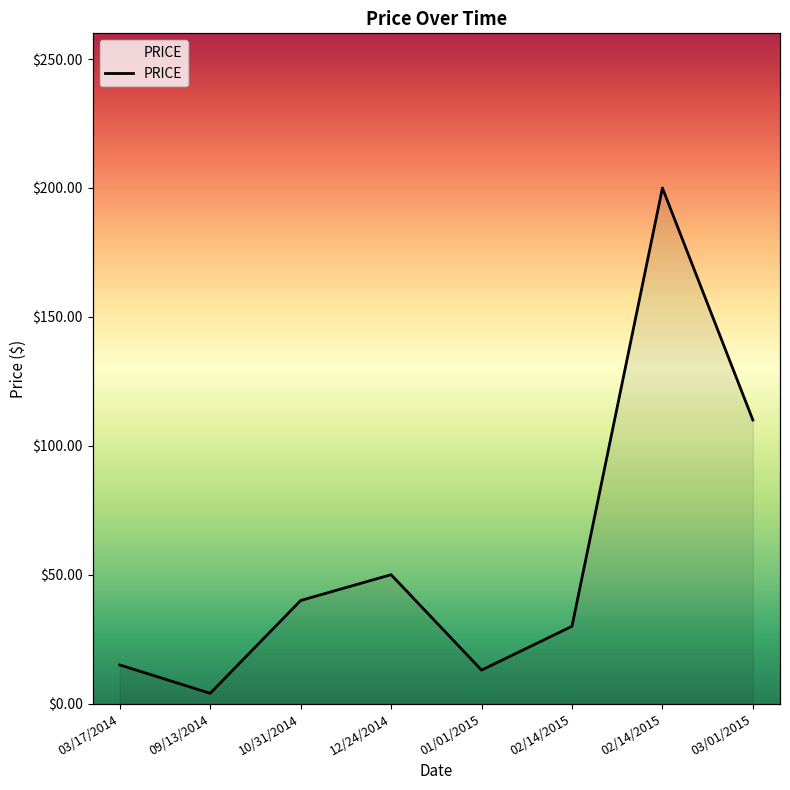

What is the change in value from 03/17/2014 to 10/31/2014?

+25.0